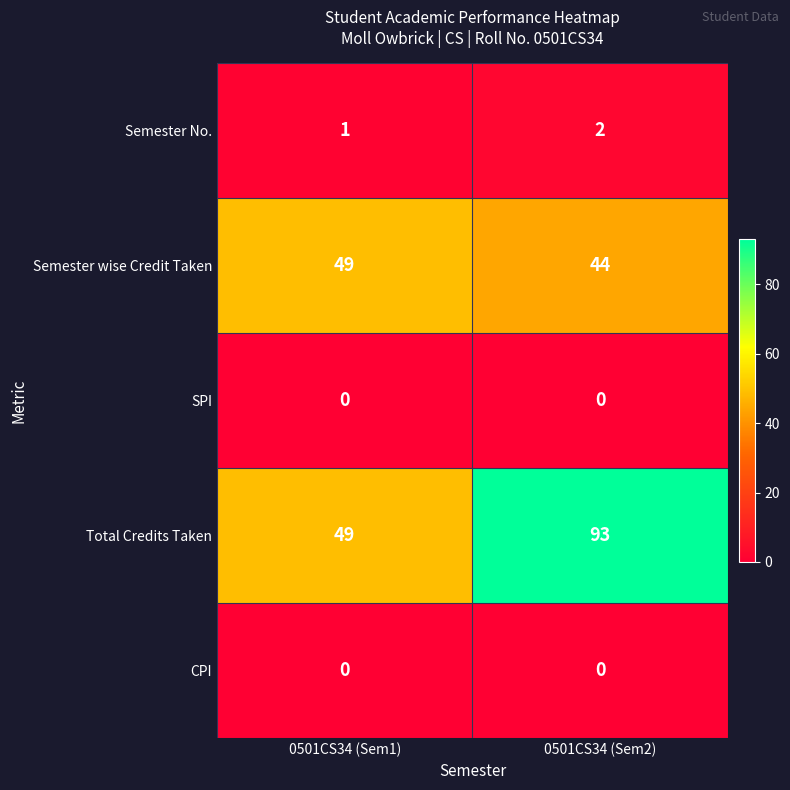

What is the difference between the Total Credits Taken values at 0501CS34 (Sem1) and 0501CS34 (Sem2)?

44